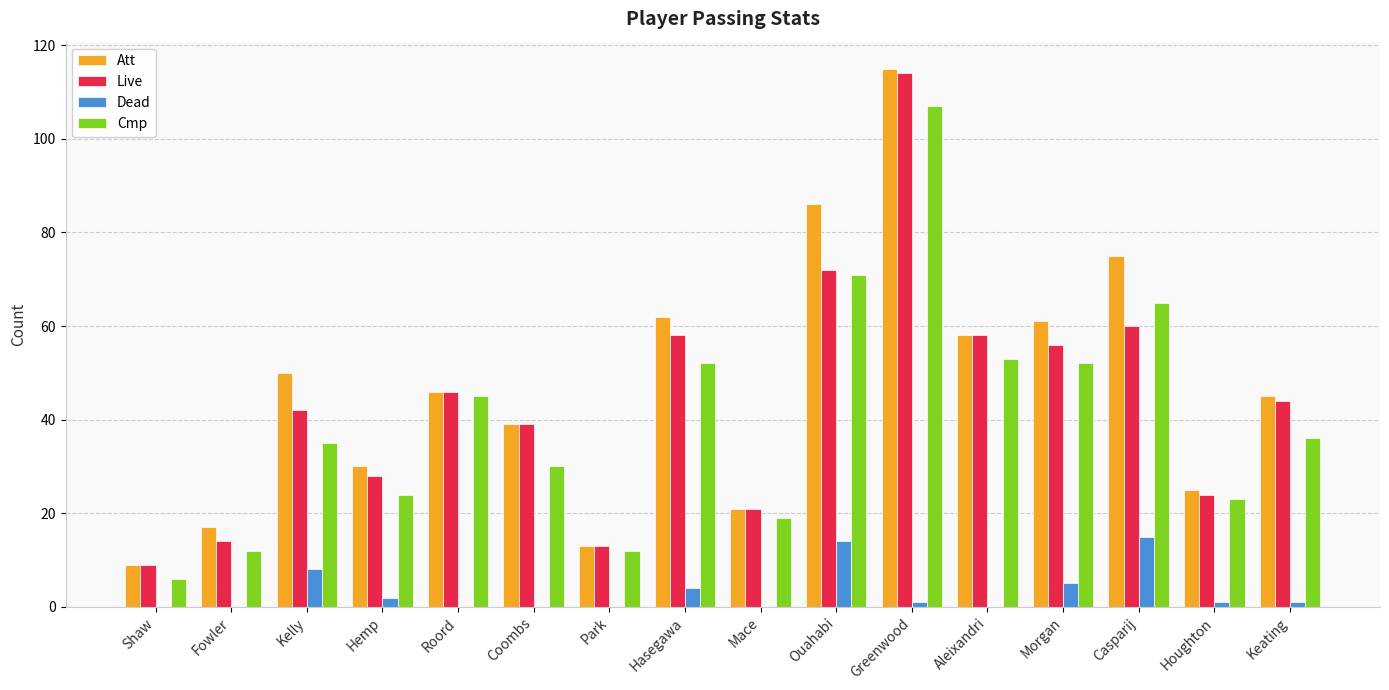

How many series are shown in this chart?

4